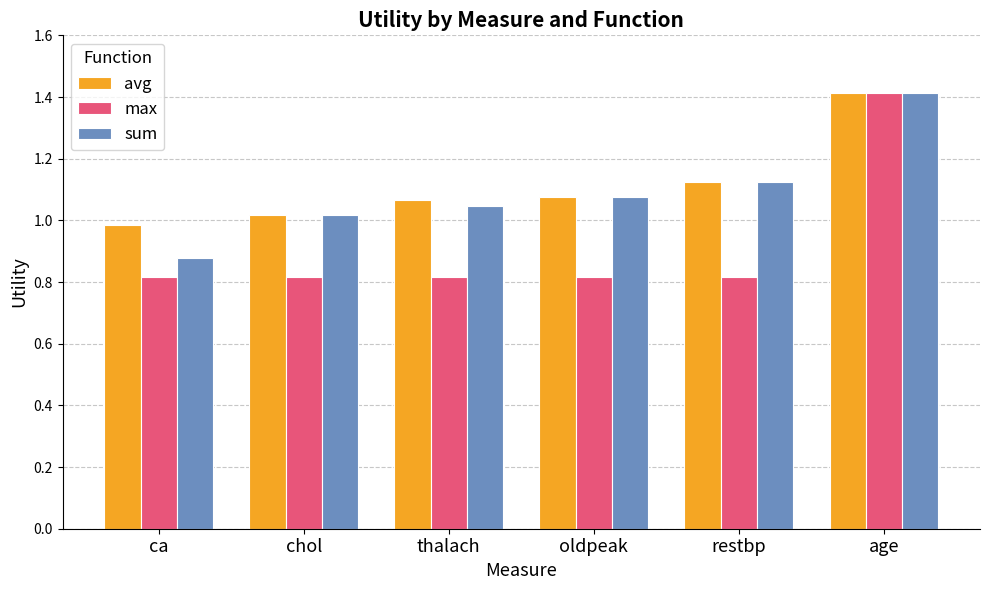

Which series has the largest range (max minus min)?

max